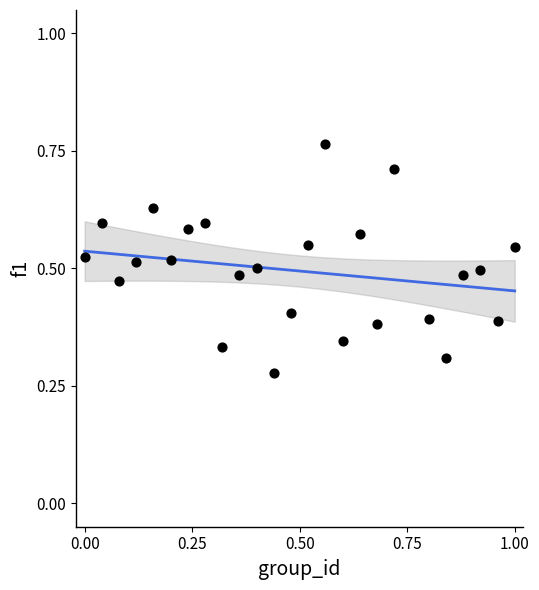

What is the range of X values (max minus min)?

1.0